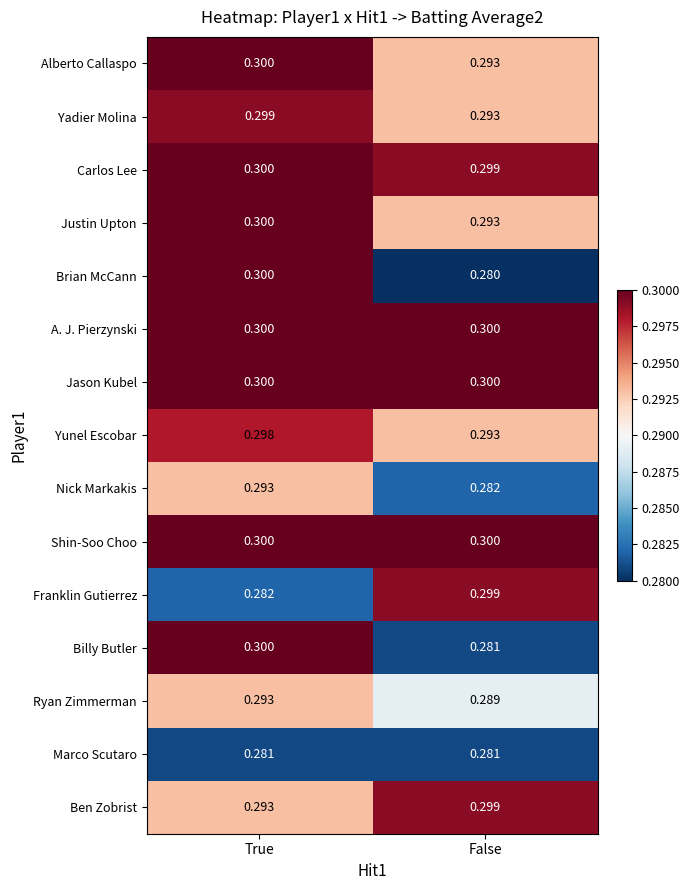

Where is Brian McCann nearest to the value 0?

False